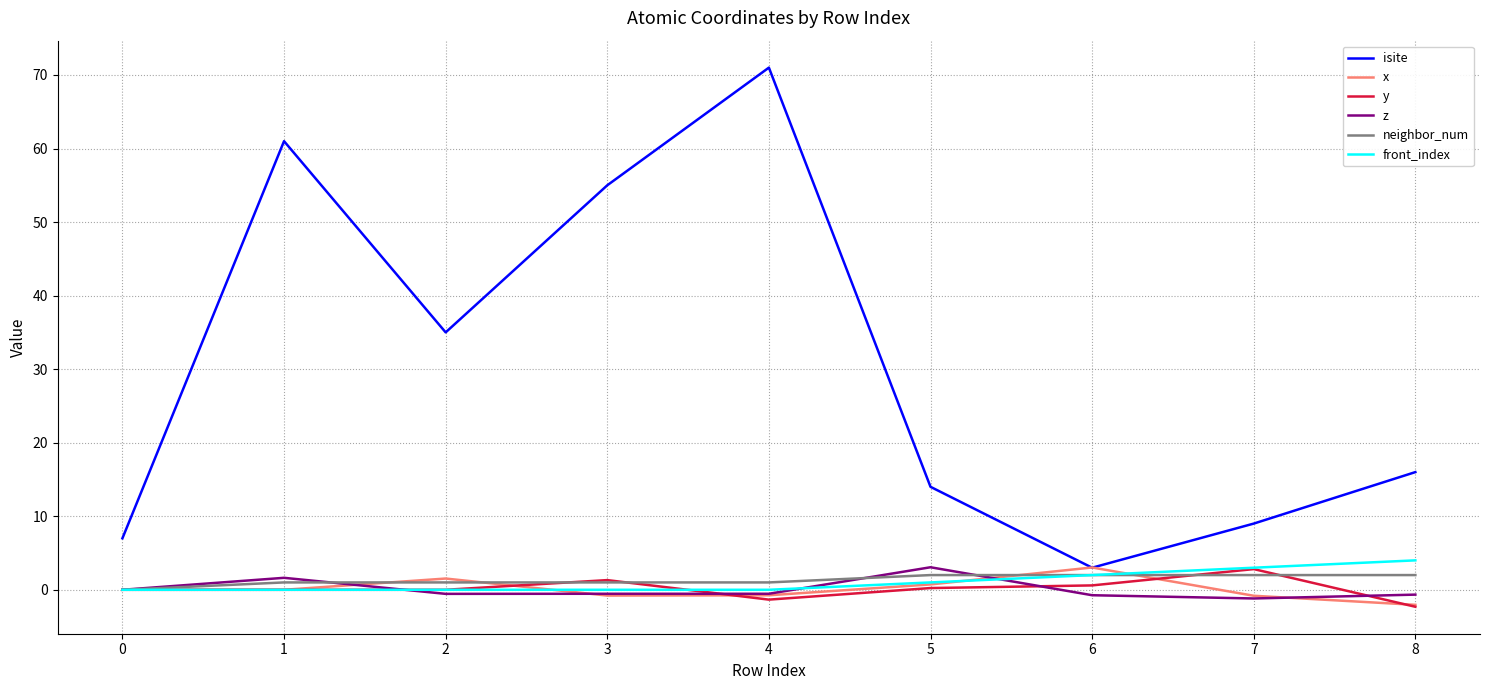

How many lines are shown in the chart?

6